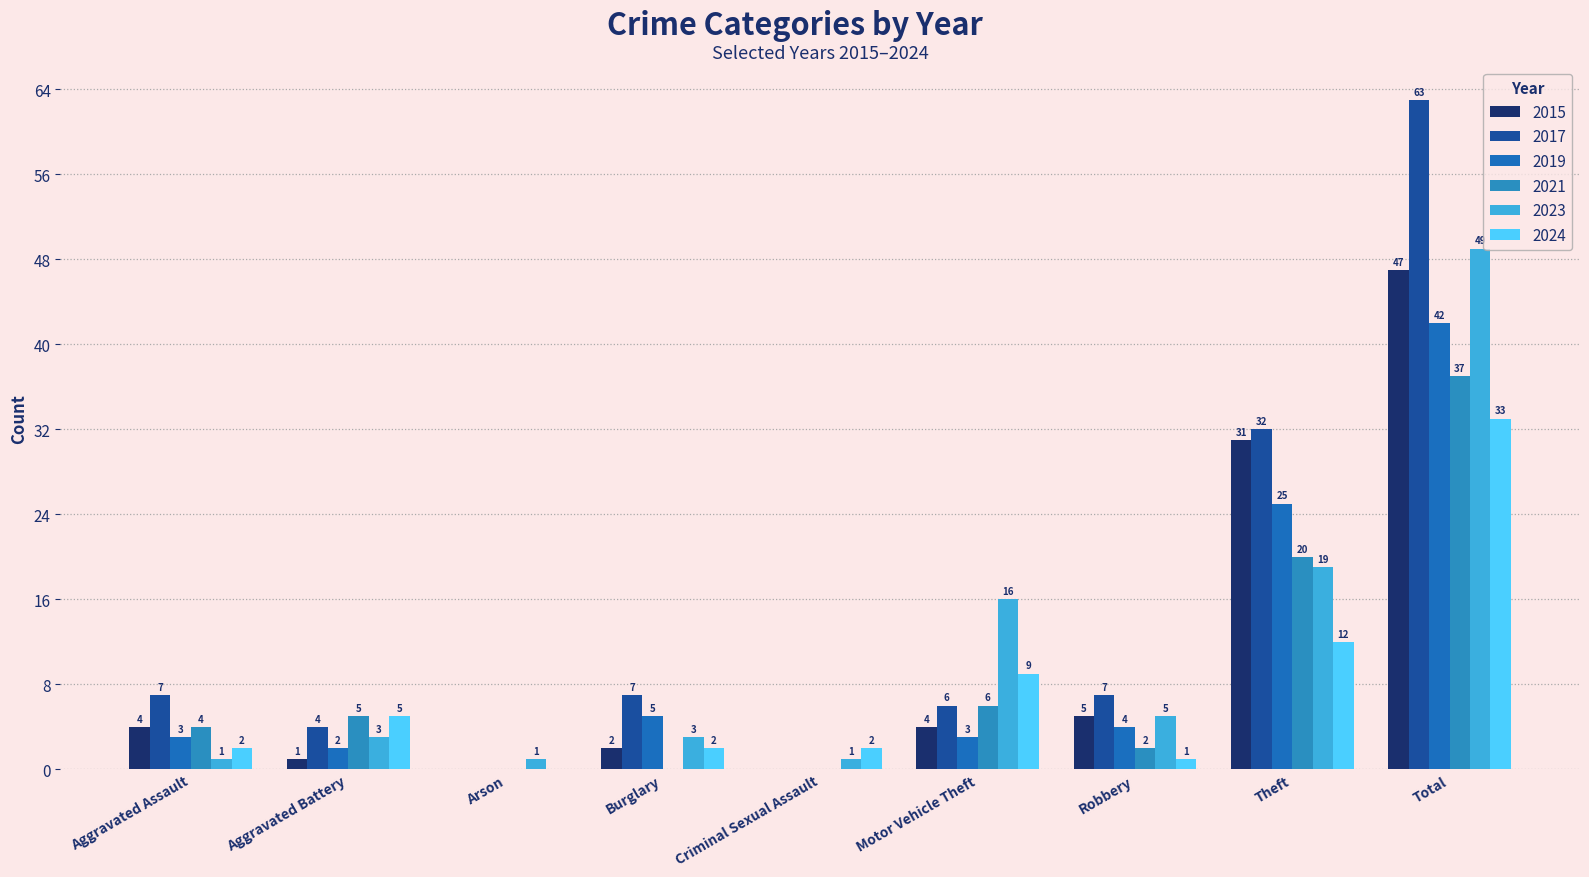

At which category does the chart reach its peak across all series?

Total